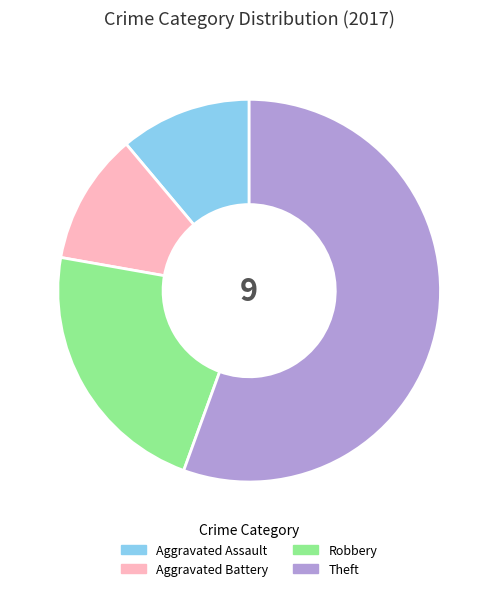

How many segments does this pie chart have?

4